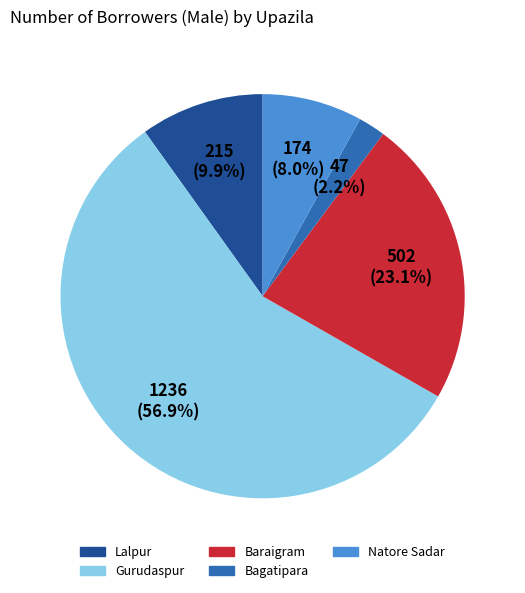

Rank the categories by value from highest to lowest.

Gurudaspur, Baraigram, Lalpur, Natore Sadar, Bagatipara